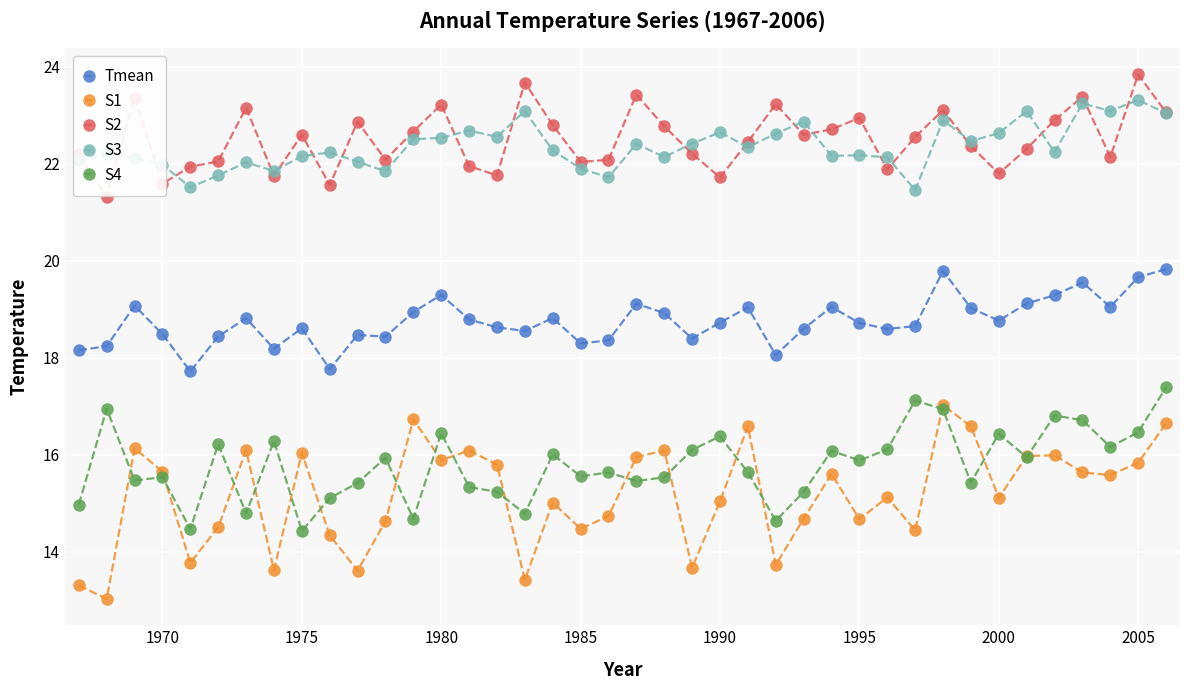

Which series has the largest total across all categories?

S2